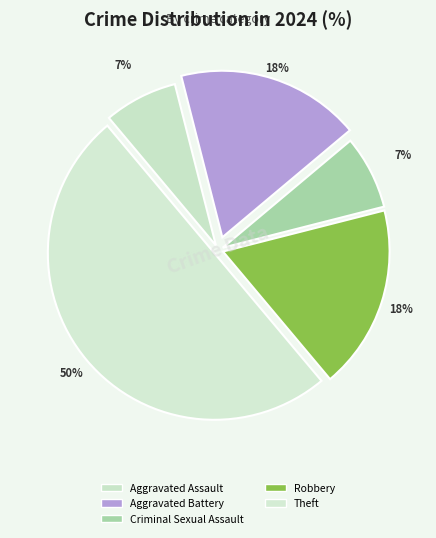

Count the number of slices in the pie.

5